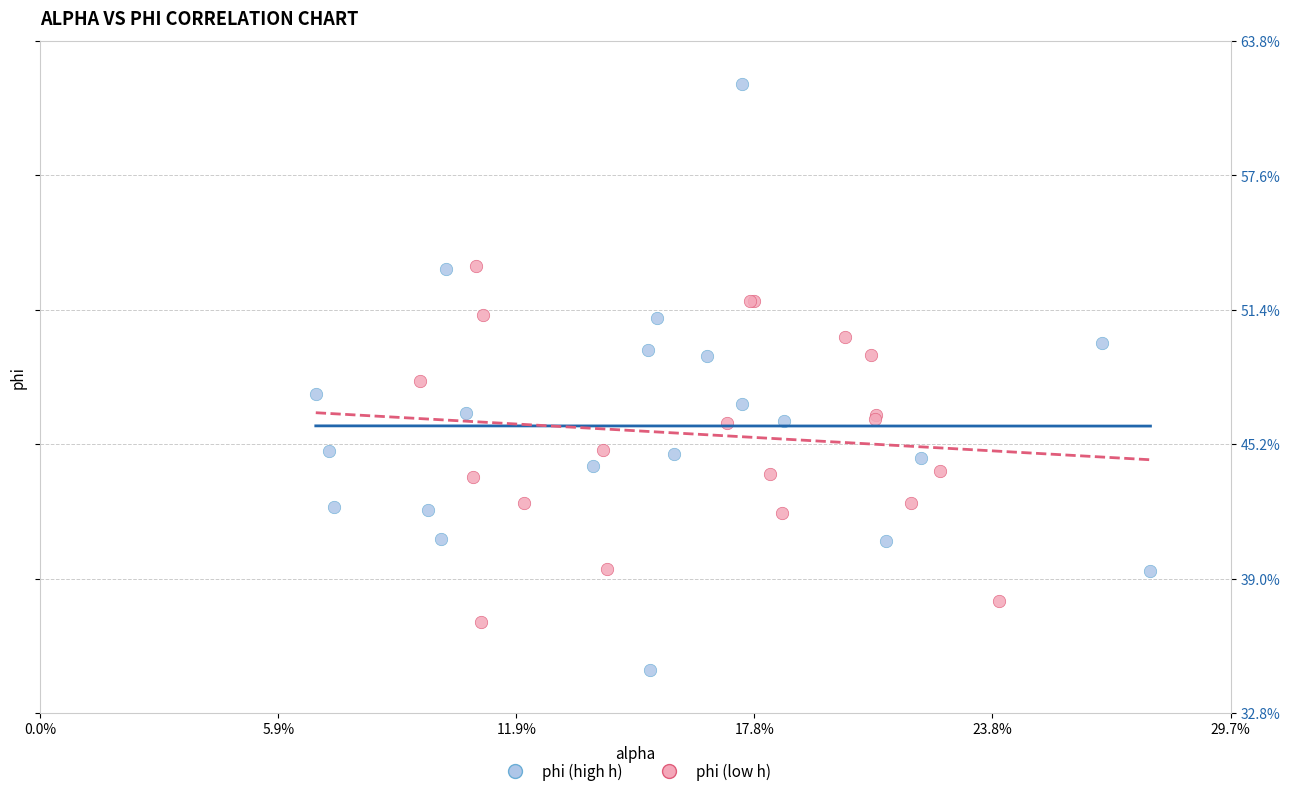

Which series has the largest Y range (max minus min)?

phi (high h)